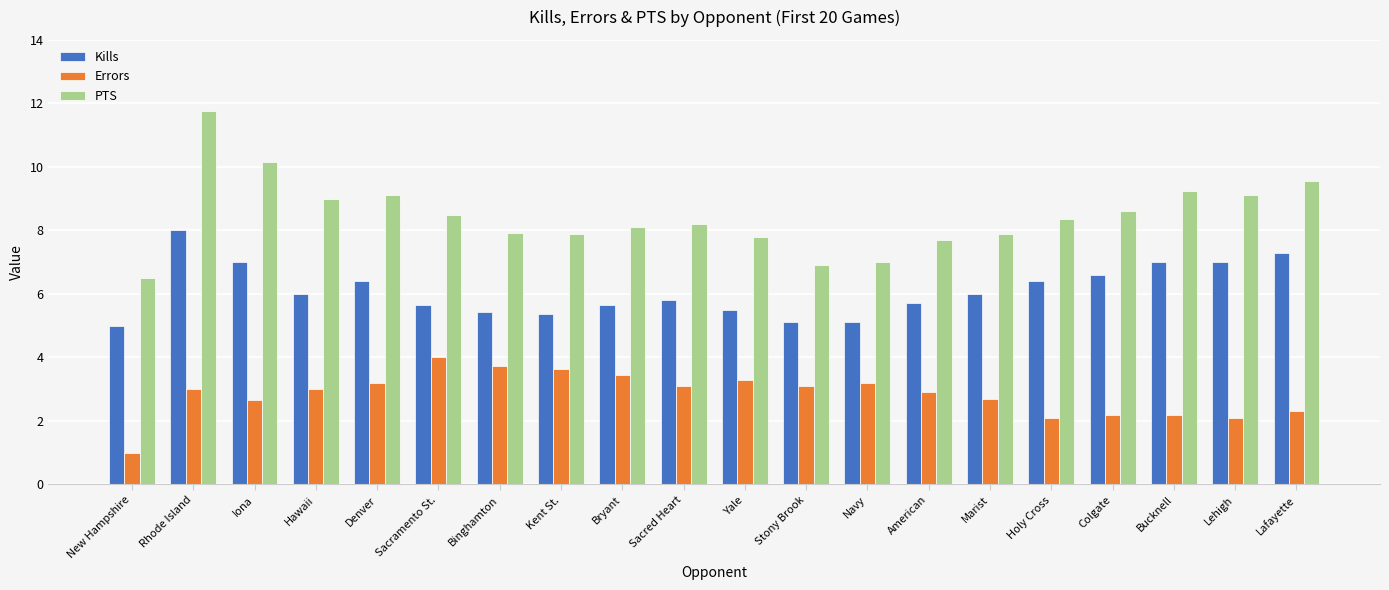

How many bars are there in each group?

3